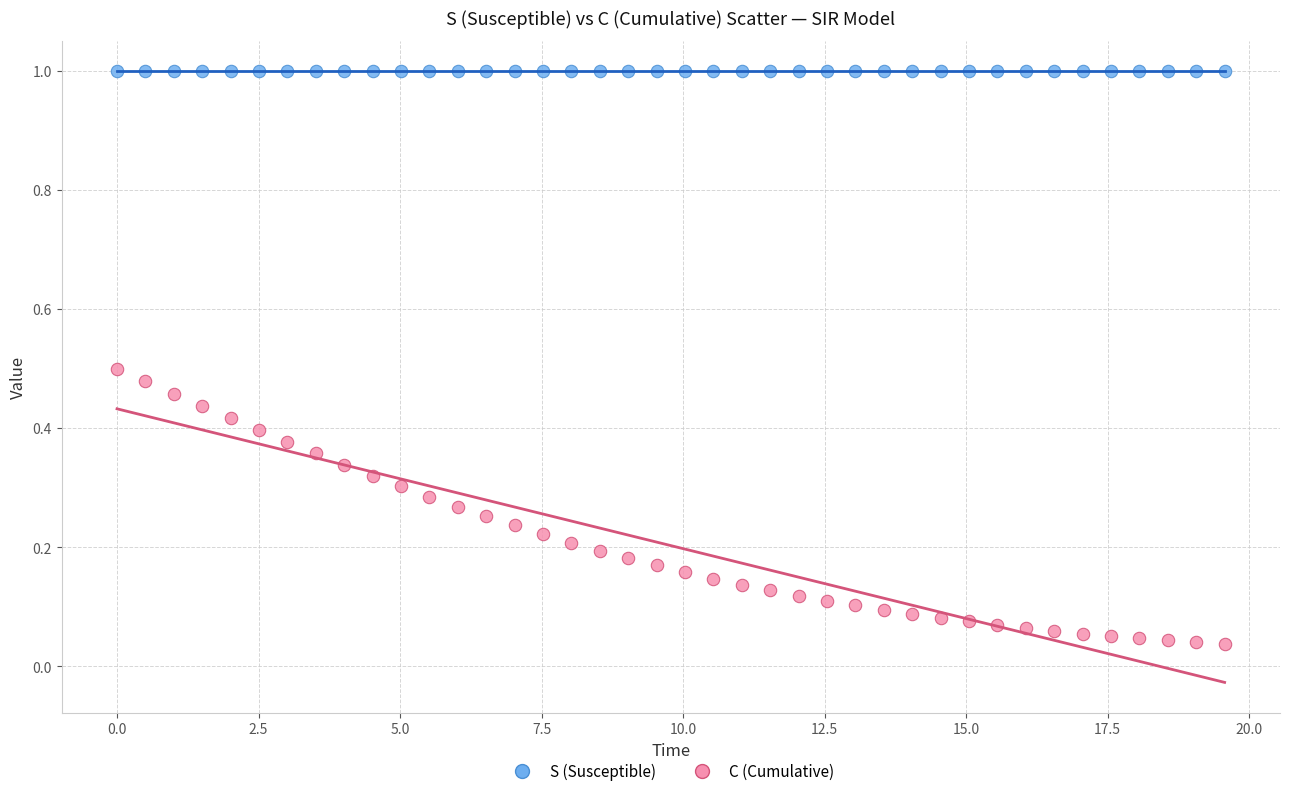

Which series contains the lowest Y value?

C (Cumulative)